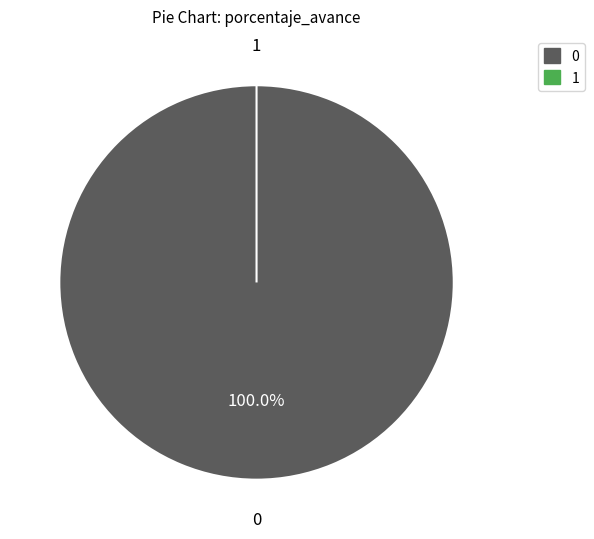

Does any single category account for the majority?

Yes